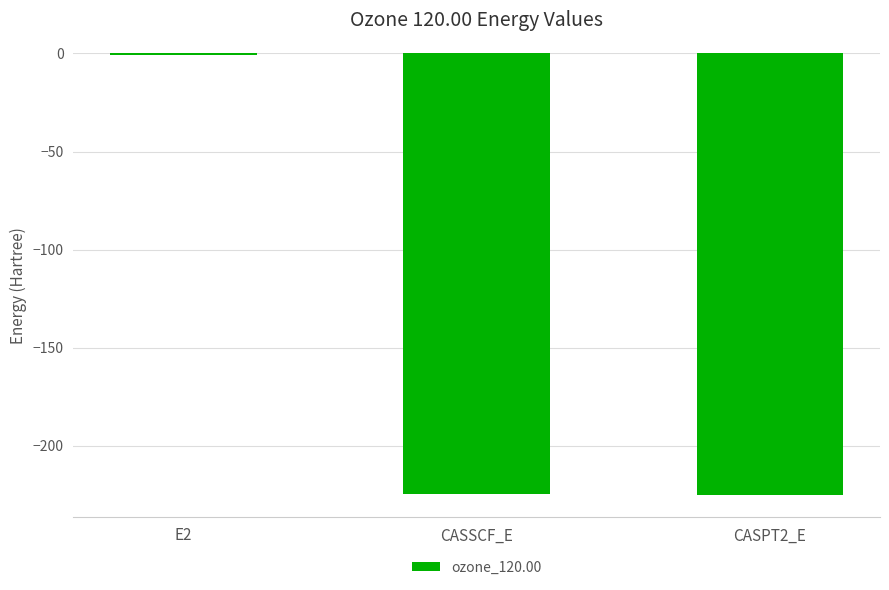

Are the bars horizontal?

No